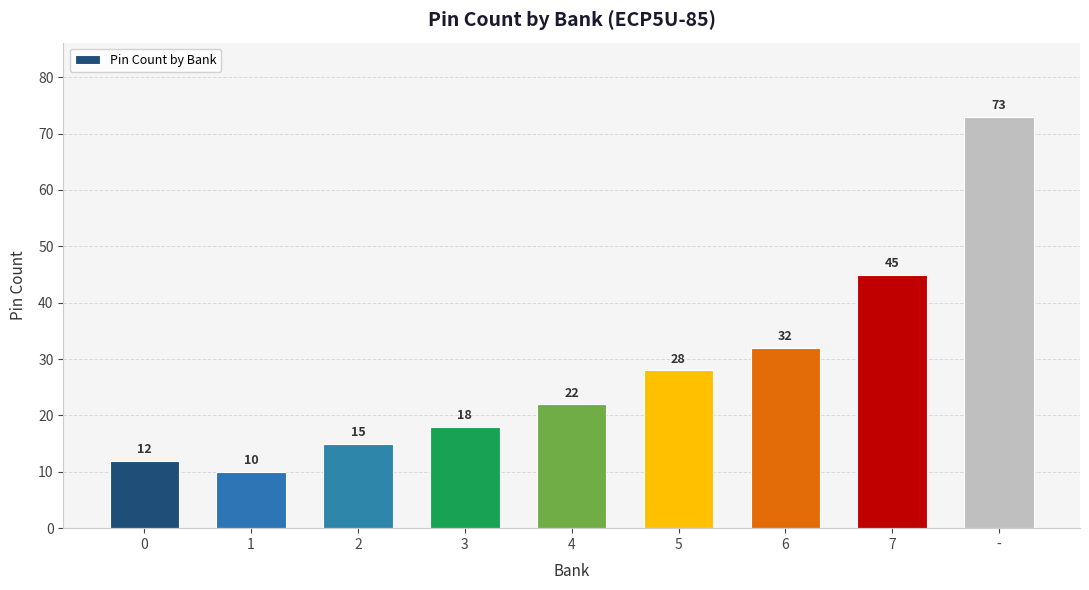

What is the label of the 4th bar from the right?

5